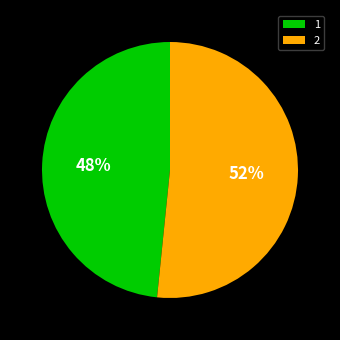

Does 2 account for over 50% of the chart?

Yes